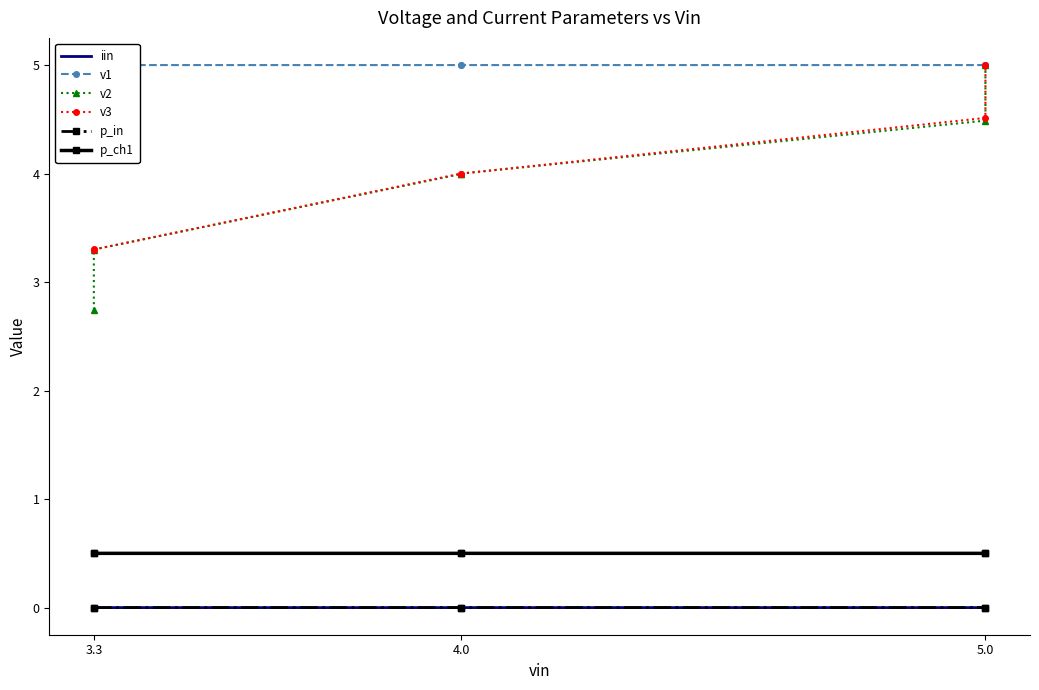

What is the difference between the second highest and second lowest values in the v3 series?

1.2